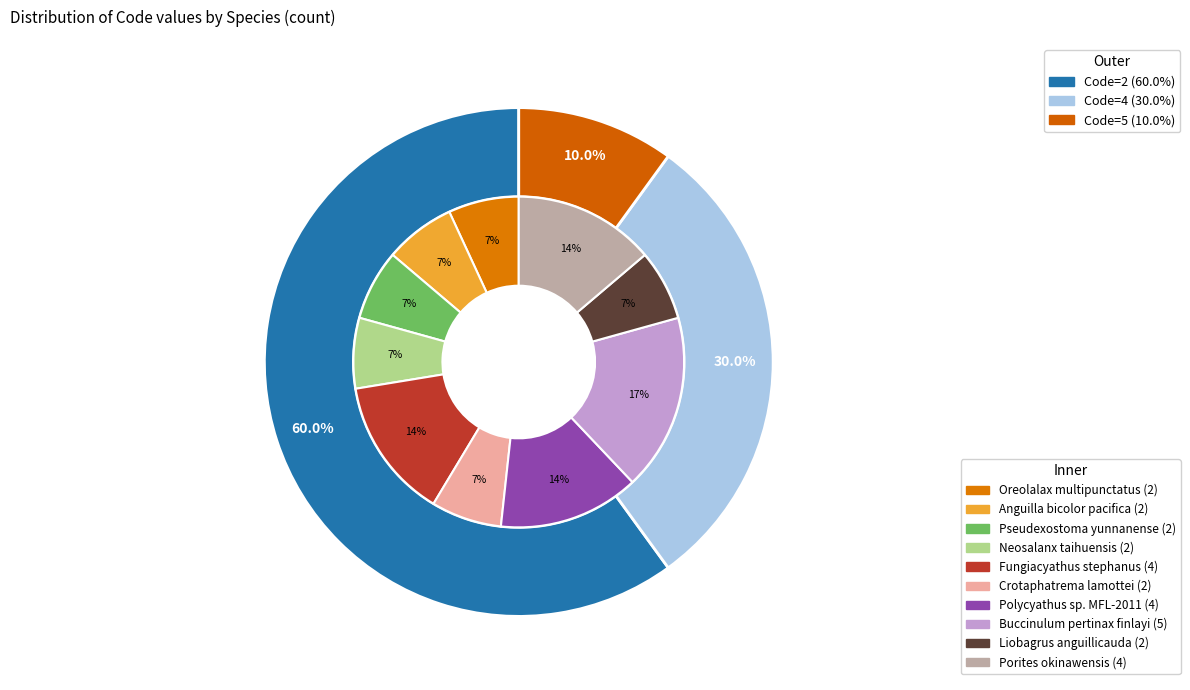

Approximately how many times larger is the value at Porites okinawensis compared to Polycyathus sp. MFL-2011?

1.0